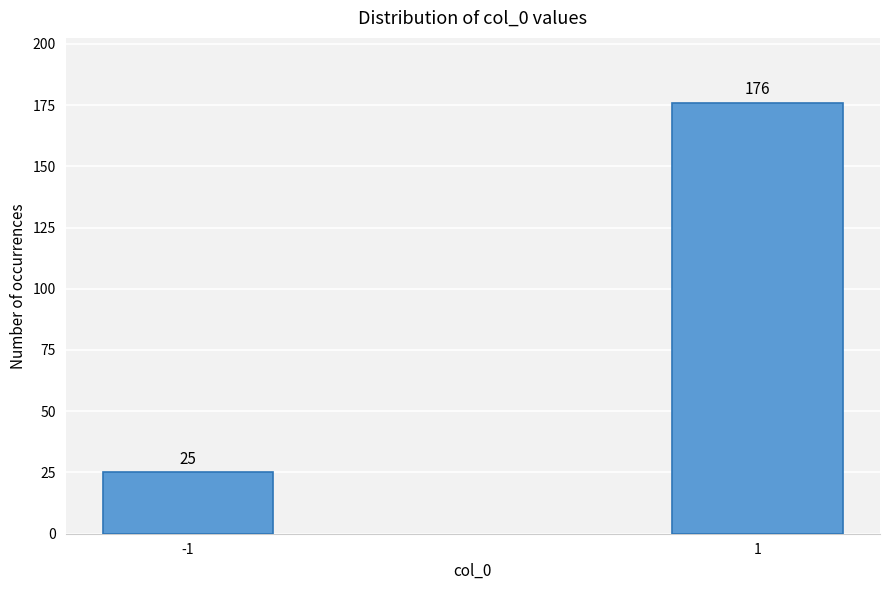

Reading left to right, extract all data points from this chart.

25	176